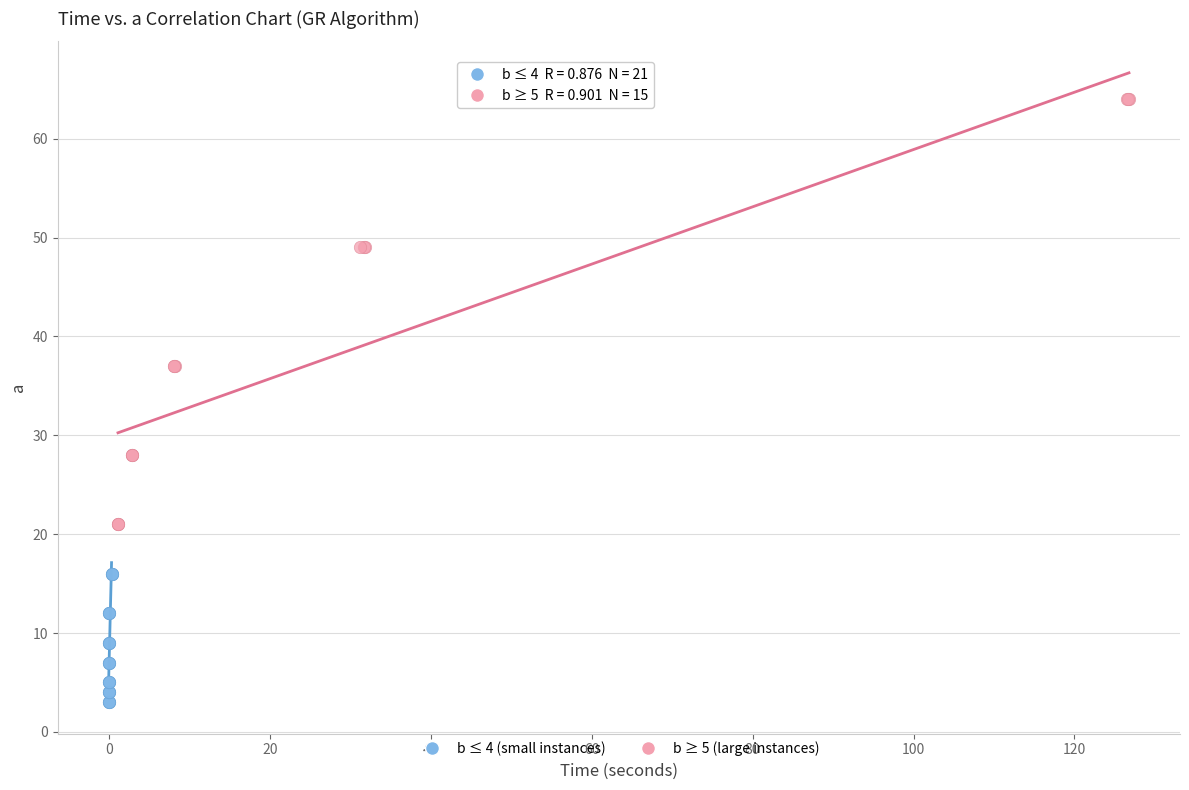

Which series contains the lowest Y value?

b ≤ 4 (small instances)